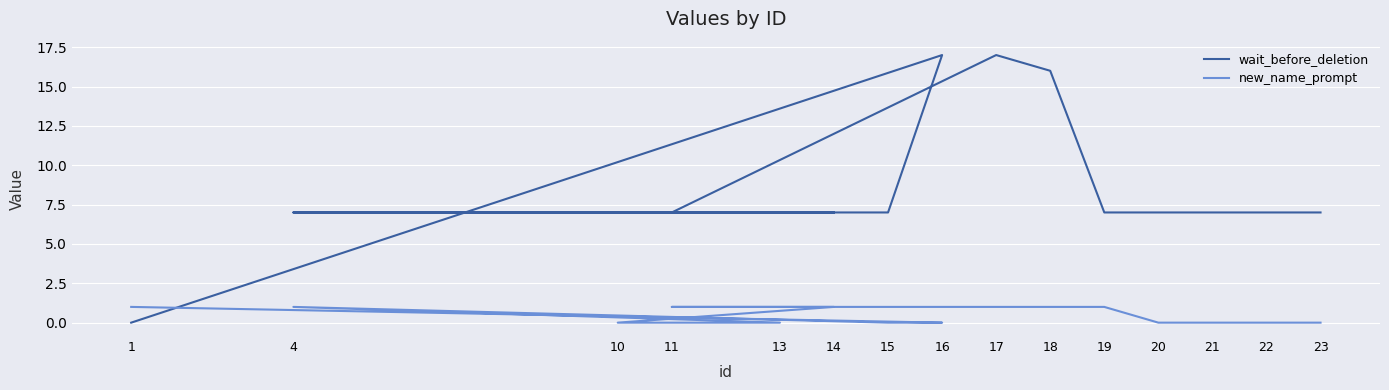

What is the sum of all wait_before_deletion values?

127